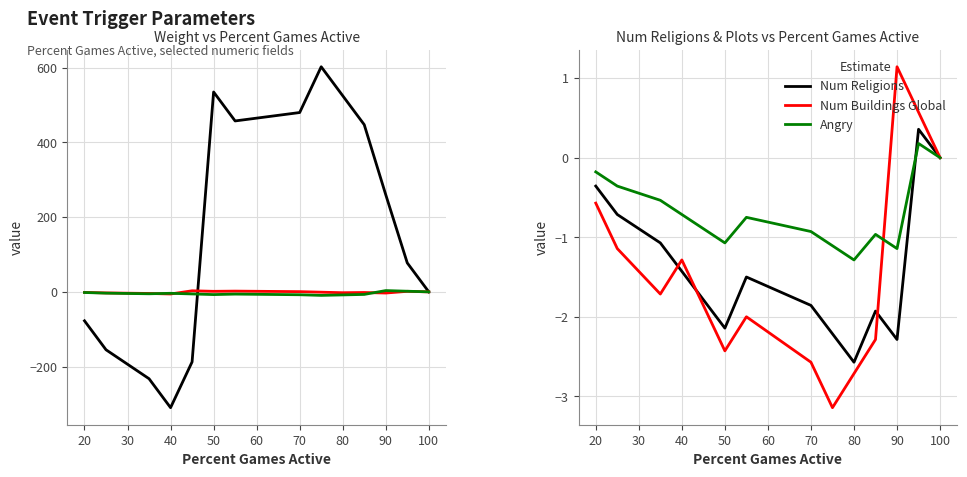

At which label does Angry reach its minimum?

80